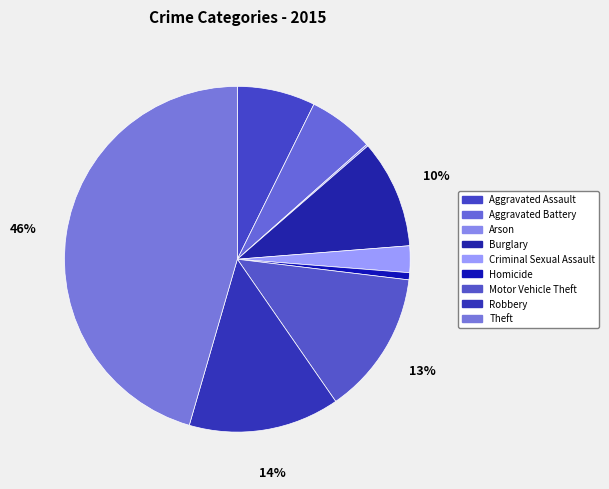

Rank the categories by value from lowest to highest.

Arson, Homicide, Criminal Sexual Assault, Aggravated Battery, Aggravated Assault, Burglary, Motor Vehicle Theft, Robbery, Theft